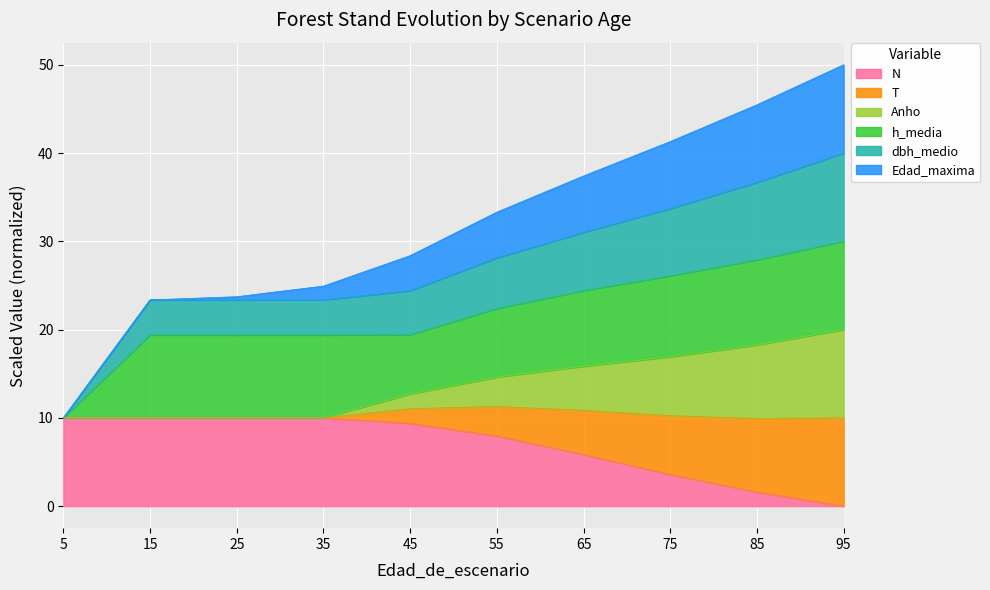

The value of dbh_medio at 75 is 33.7. True or false?

True